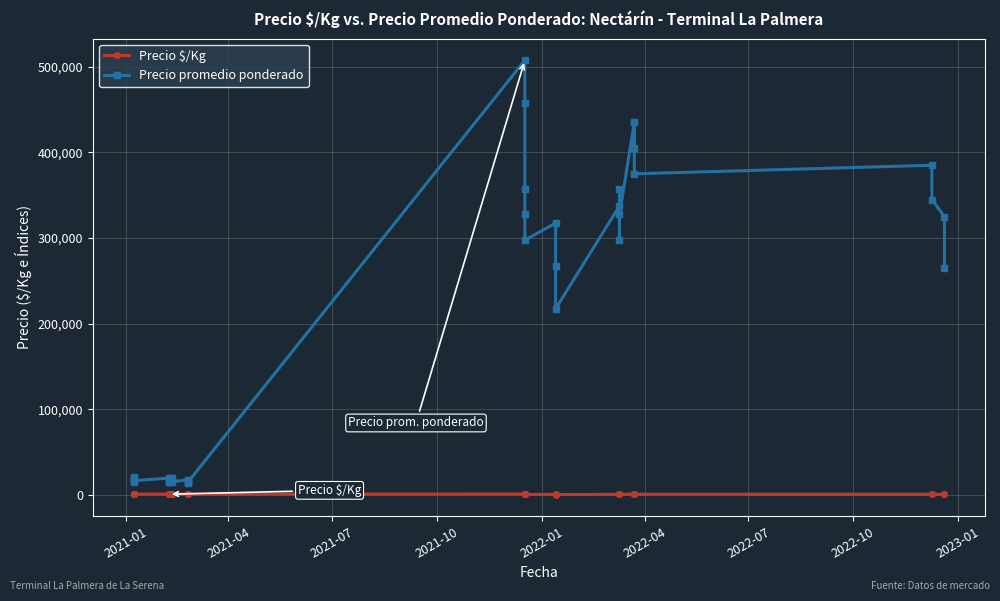

Reading left to right, list all the values displayed in this chart.

Precio $/Kg: 1234	1109	984	1221	1103	985	1234	1109	922	1234	1109	984	1234	1109	984	1109	984	859	1109	984	1208	1089	851	780	708	756	637	518	804	708	851	780	1036	964	1036	893	917	821	774	631
Precio promedio ponderado: 19750	17750	15750	20750	18750	16750	19750	17750	14750	19750	17750	15750	19750	17750	15750	17750	15750	13750	17750	15750	507500	457500	357500	327500	297500	317500	267500	217500	337500	297500	357500	327500	435000	405000	435000	375000	385000	345000	325000	265000